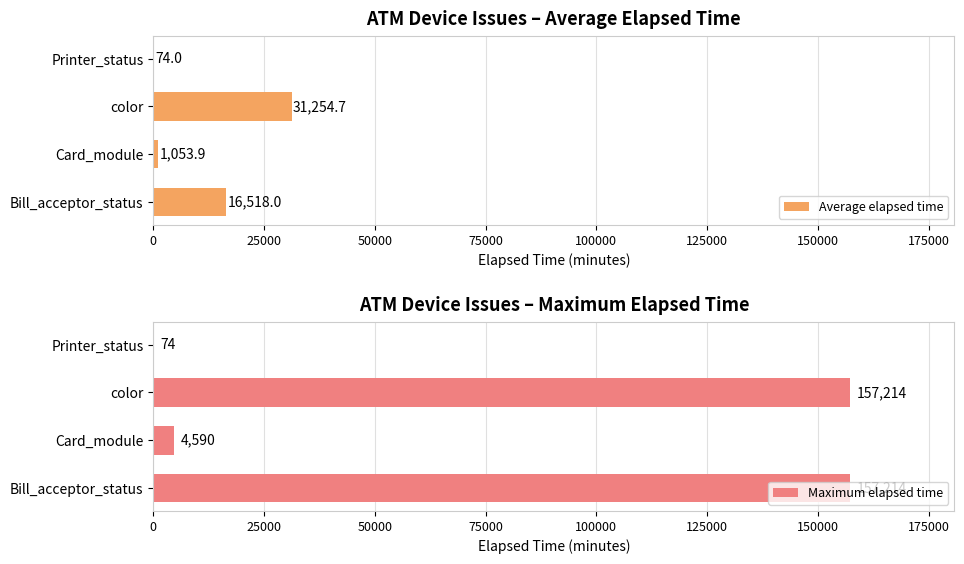

What is the maximum value shown in the chart?

157214.0